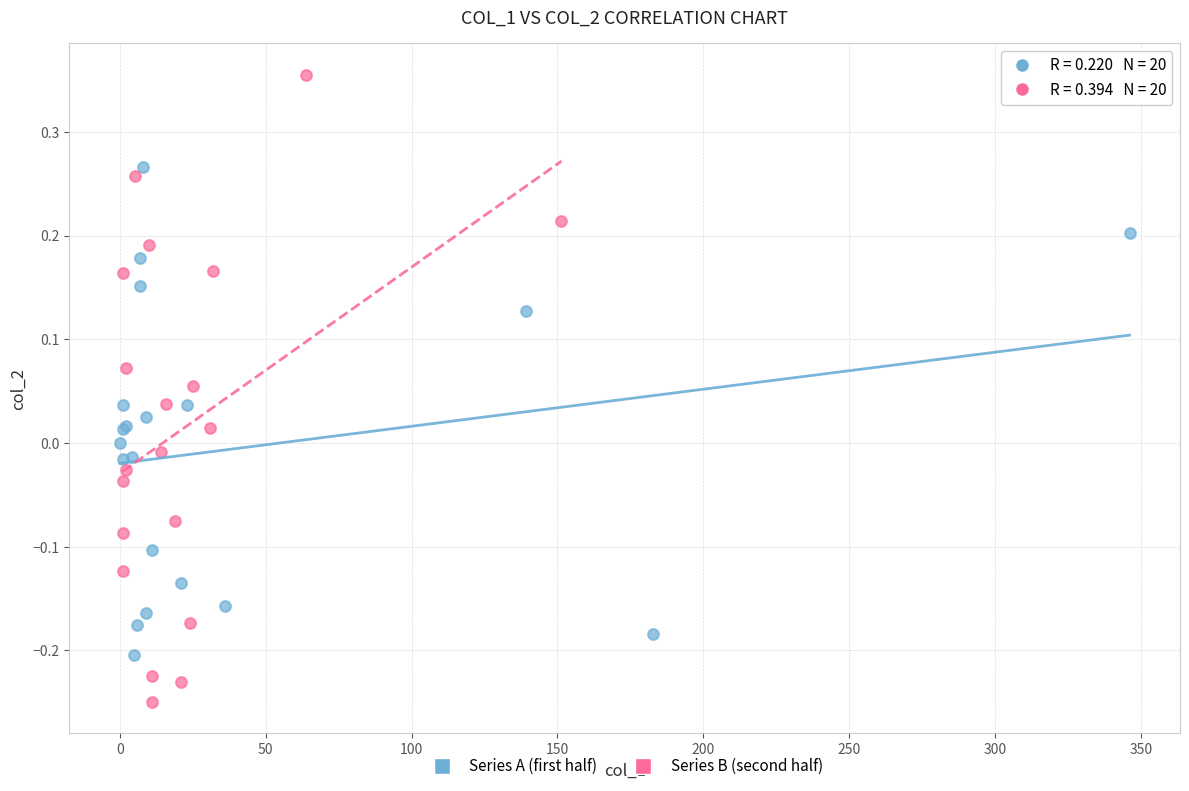

Which series contains the lowest Y value?

Series B (second half)